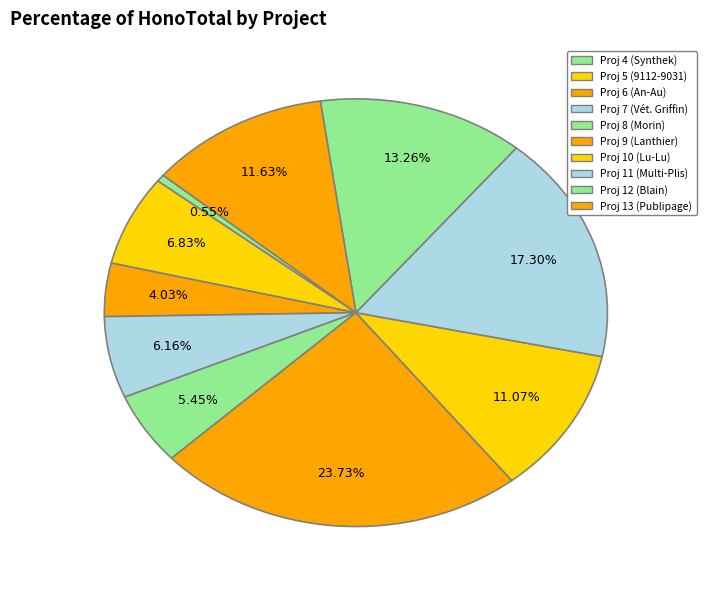

Count the number of slices in the pie.

10